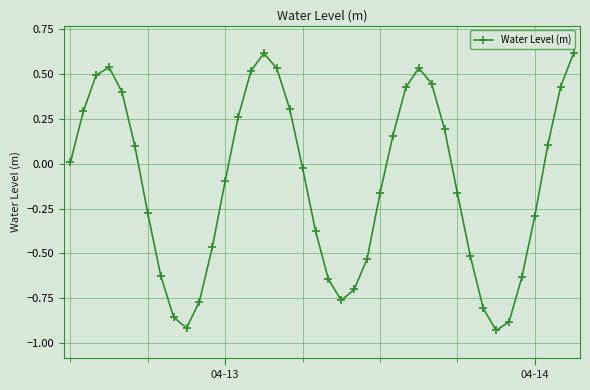

What is the maximum value shown in the chart?

0.6